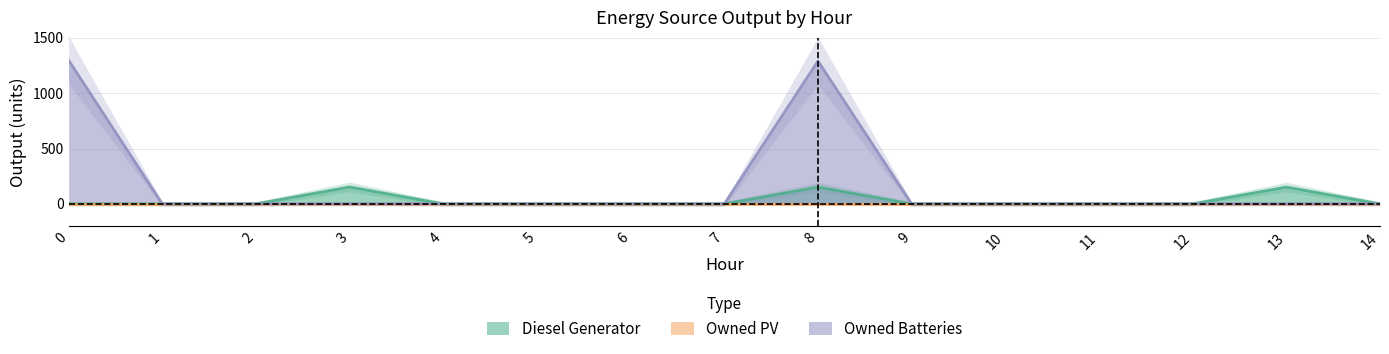

At which category does Owned Batteries reach its first local peak?

8